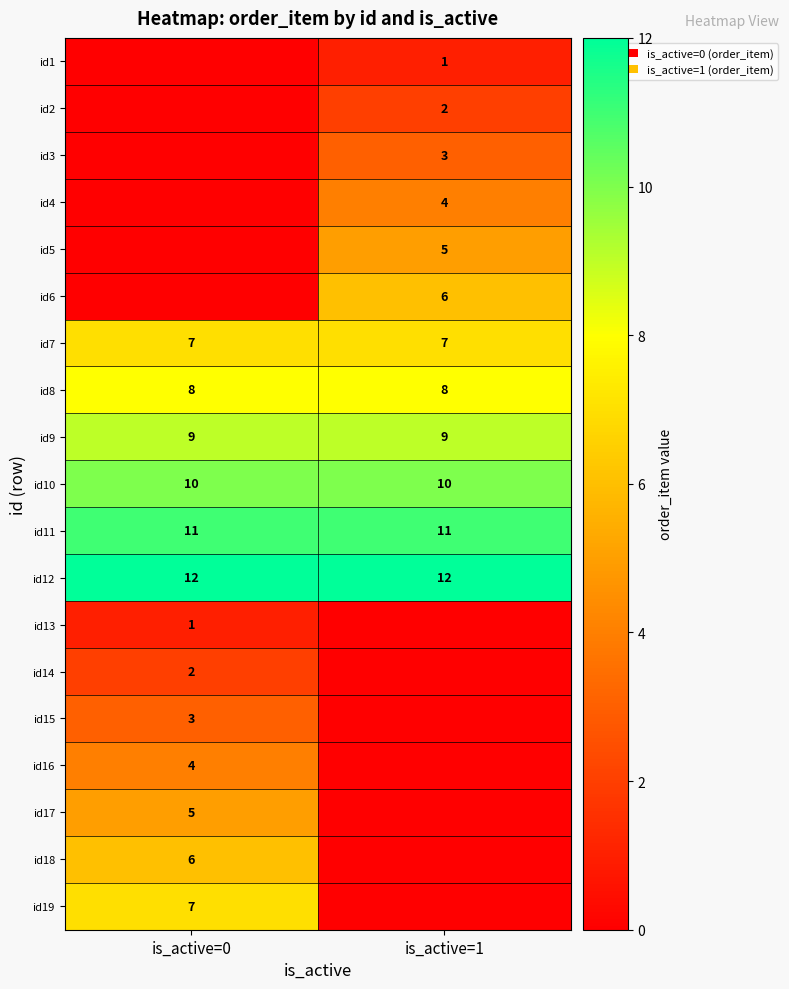

The id7 series shows 3 at is_active=1. True or false?

False